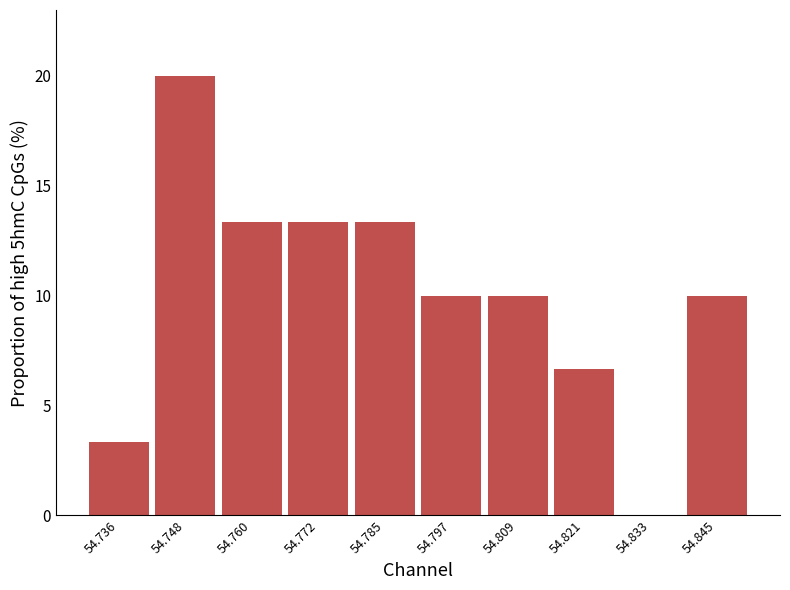

Which range on the x-axis has the tallest bar?

54.742 to 54.754